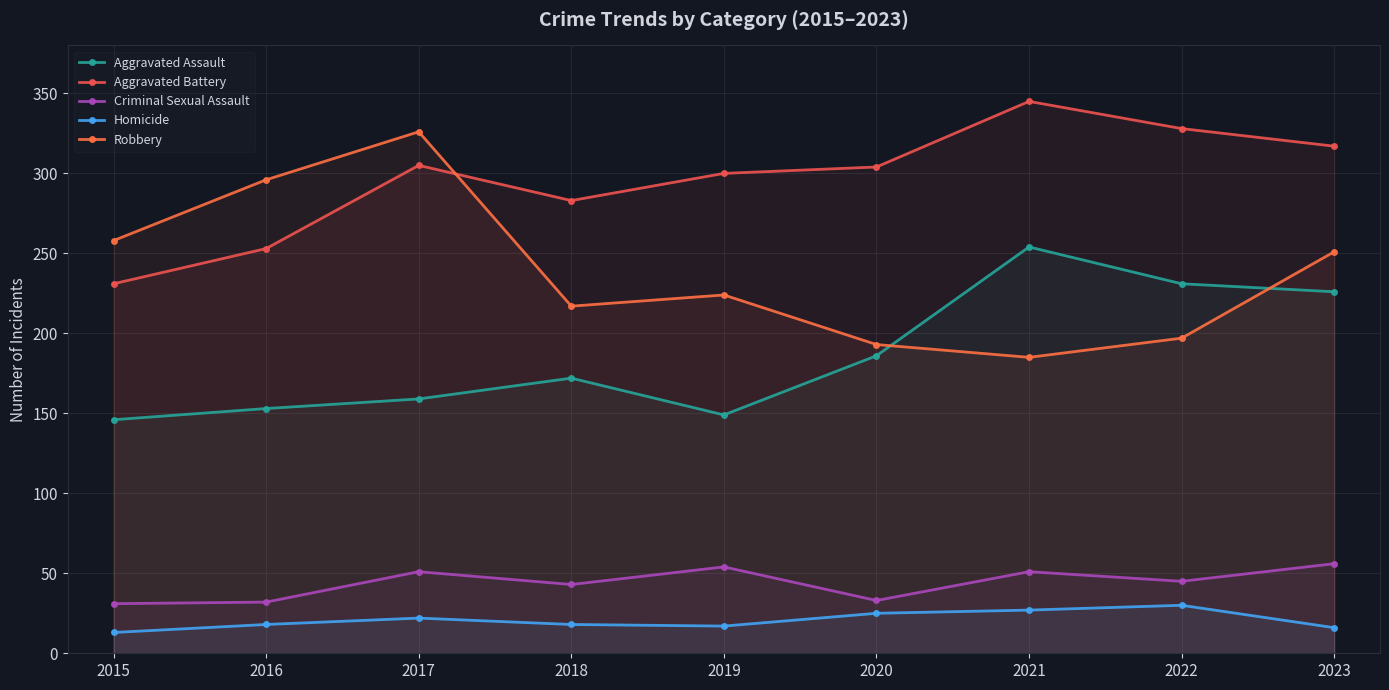

How many lines are shown in the chart?

5